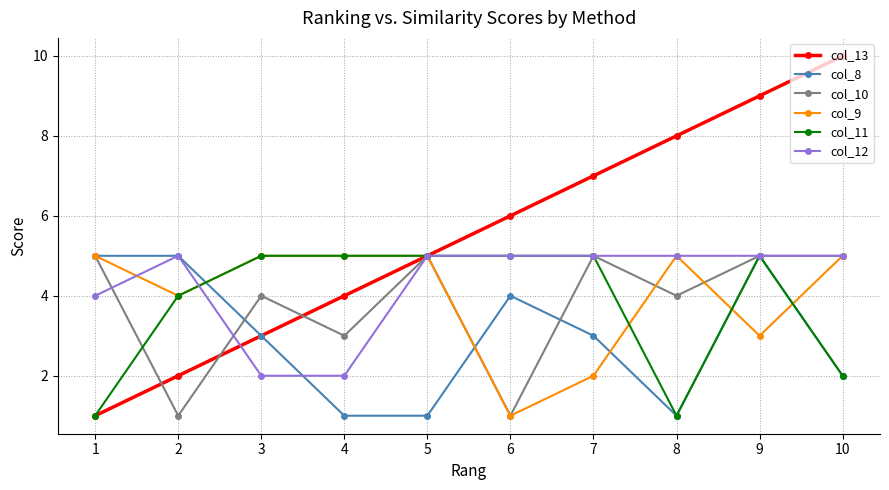

What is the average value of the col_12 series?

4